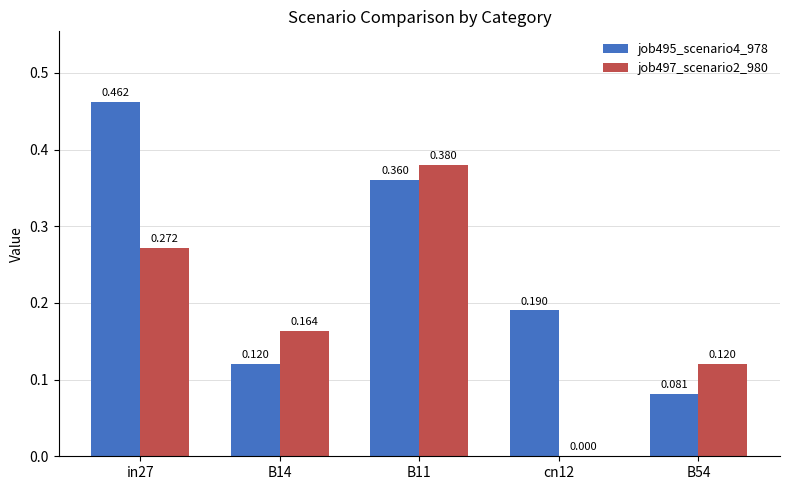

At which label is job497_scenario2_980 closest to 0?

cn12